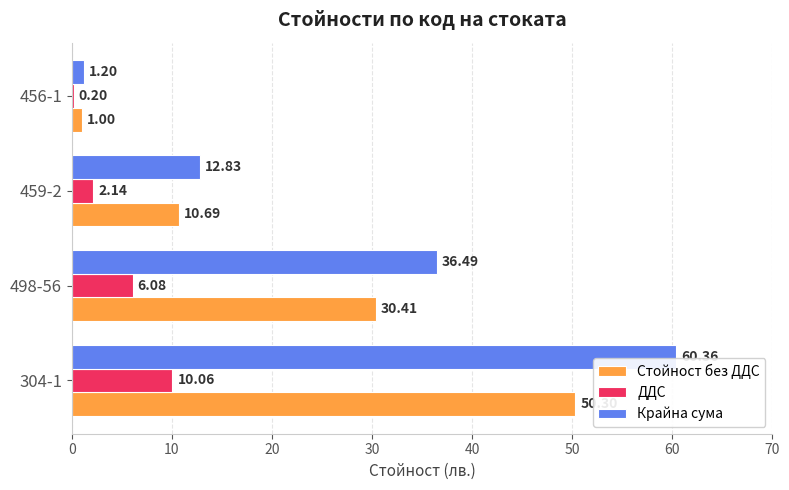

Between 459-2 and 456-1, which series saw the biggest shift?

Крайна сума